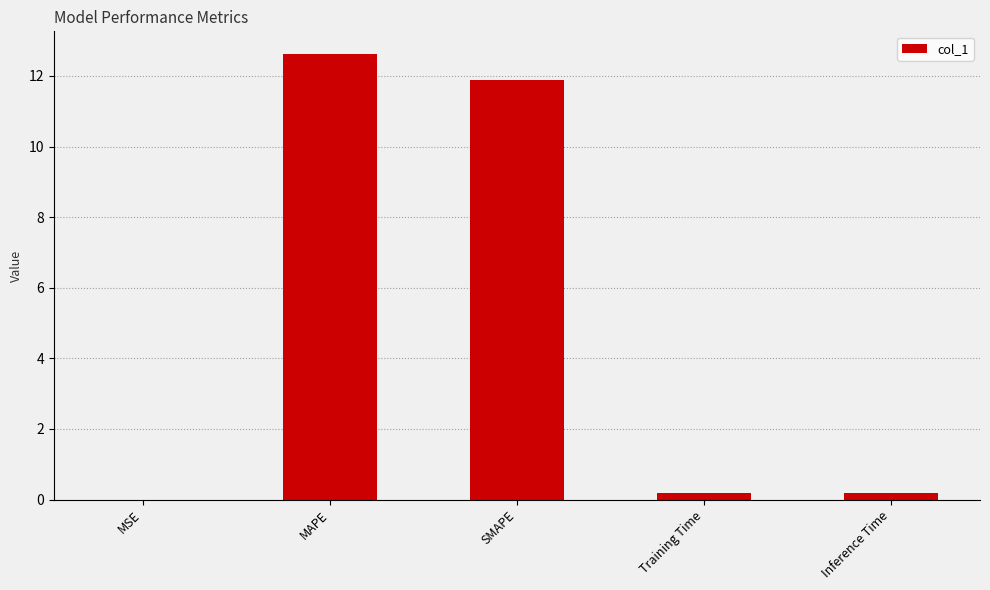

The value at MSE is 0.0. True or false?

True